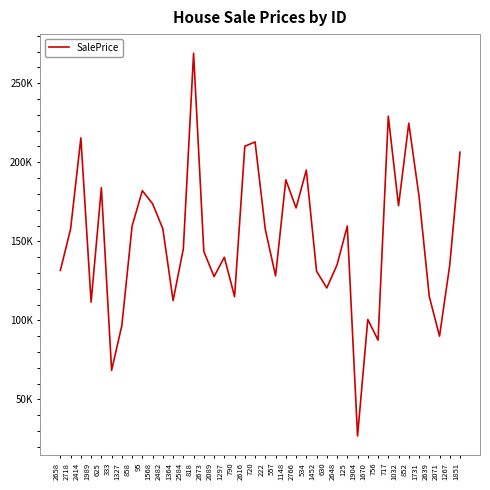

Reading left to right, transcribe all the data shown in this chart.

2658=131621.8	2718=157917.2	2414=215389.7	1989=111564.5	625=183885.5	333=68446.5	1327=96824.8	858=159708.1	95=182029.7	1568=173748.6	2482=157933.3	1364=112560.3	2584=145301.3	818=268916.3	2673=143554.3	2089=127723.2	1297=139944.3	790=115002.7	2616=210110.3	720=212845.3	222=157496.0	557=128159.7	1148=188904.1	2766=171098.9	534=195042.9	1452=131094.6	630=120546.9	2648=135123.4	125=159681.8	1904=26936.1	1670=100601.5	756=87528.2	717=229111.6	1032=172472.9	852=224714.0	1731=178499.0	2639=115166.4	2071=90042.0	1267=135074.7	1851=206327.3